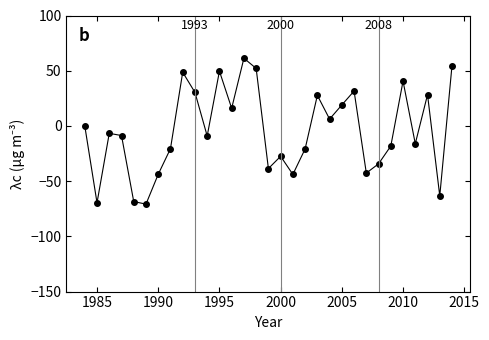

What is the minimum value shown in the chart?

-70.8